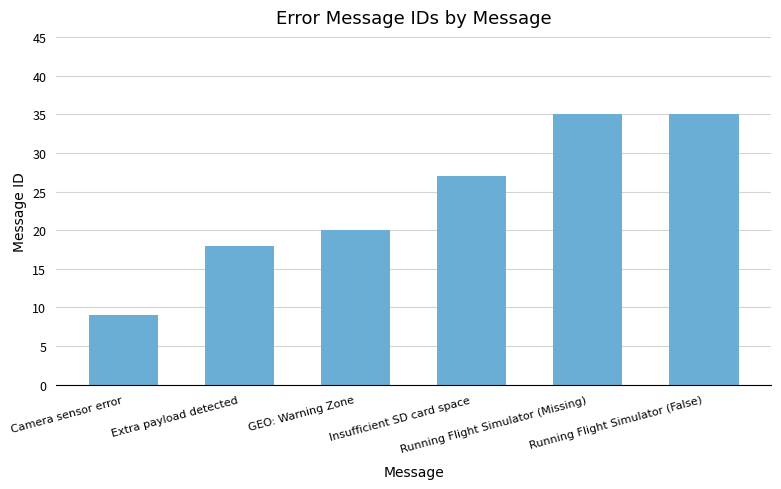

Reading left to right, what are all the values shown in this chart?

Camera sensor error=9	Extra payload detected=18	GEO: Warning Zone=20	Insufficient SD card space=27	Running Flight Simulator (Missing)=35	Running Flight Simulator (False)=35